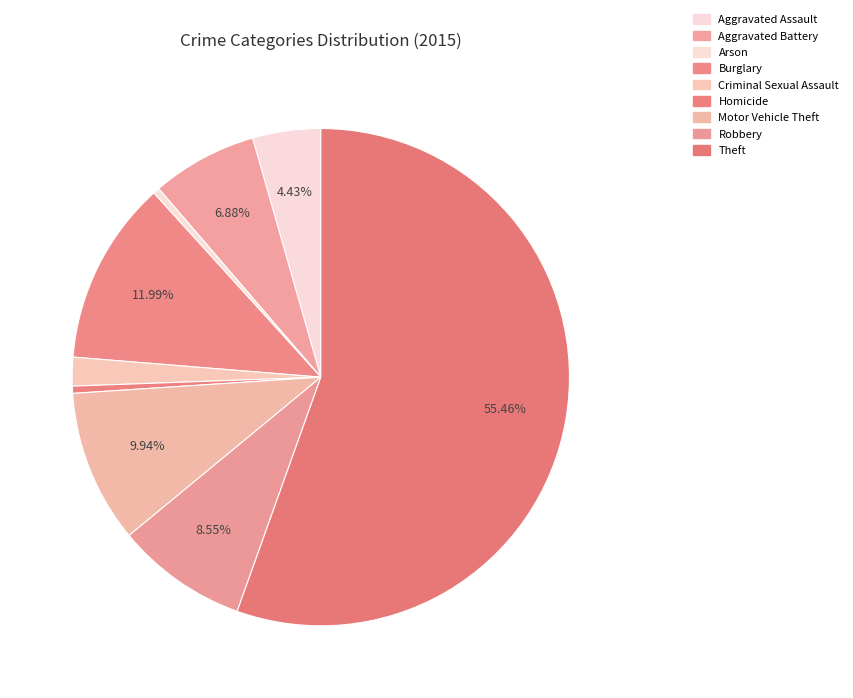

Count the number of slices in the pie.

9